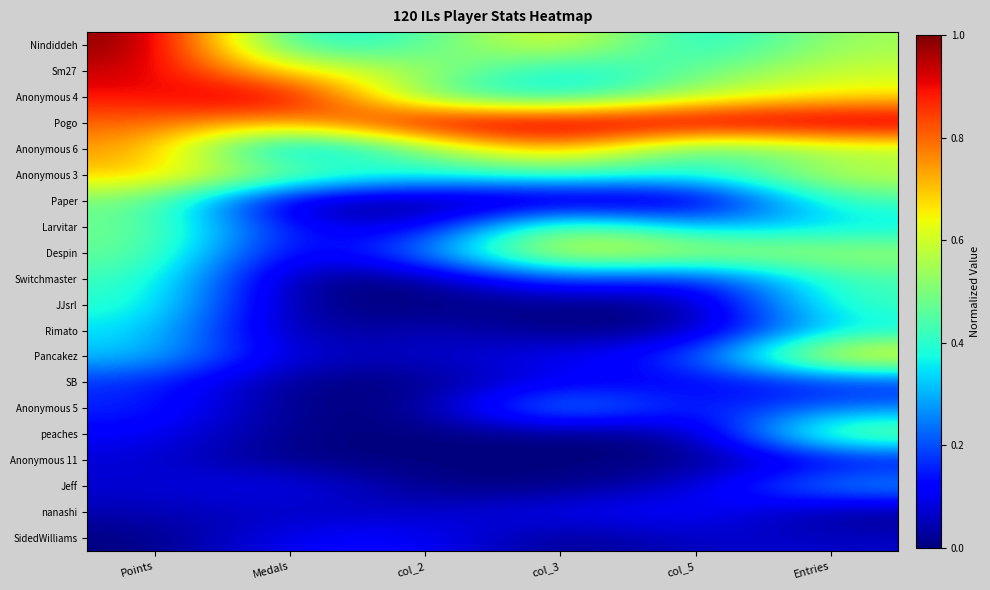

Between Points and col_3, which is larger?

Points